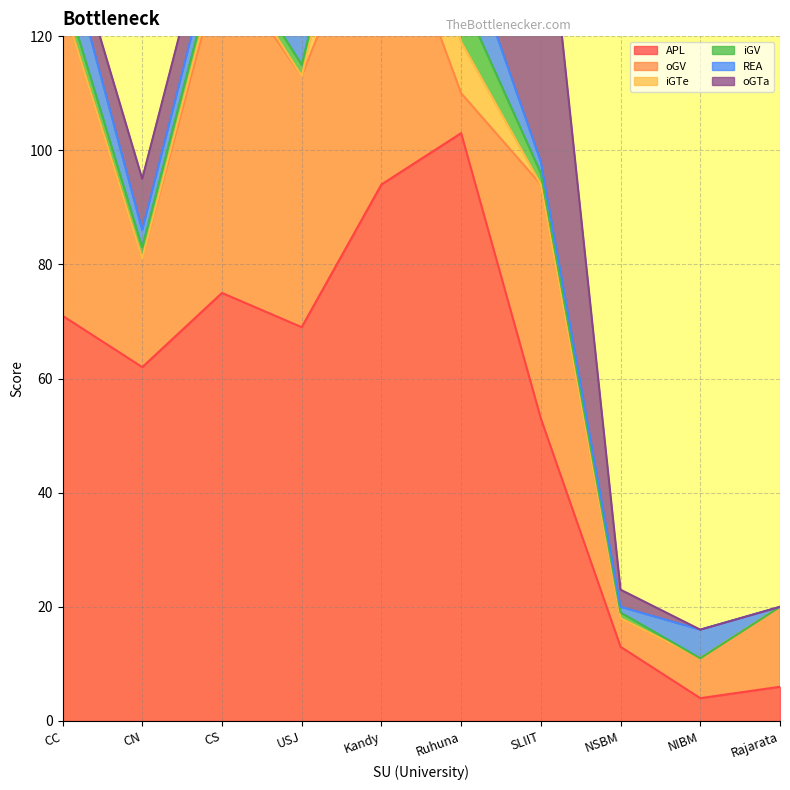

What is the label of the 7th point from the right?

USJ